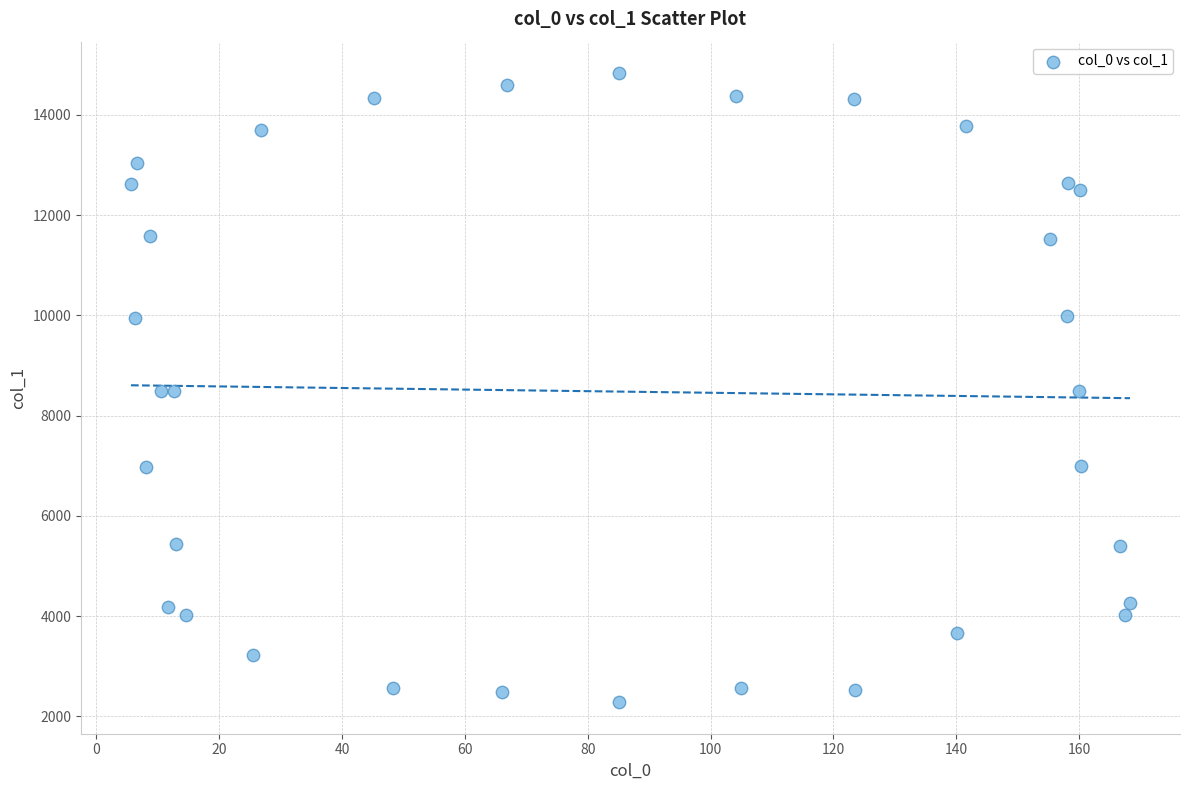

What is the range of X values (max minus min)?

162.7